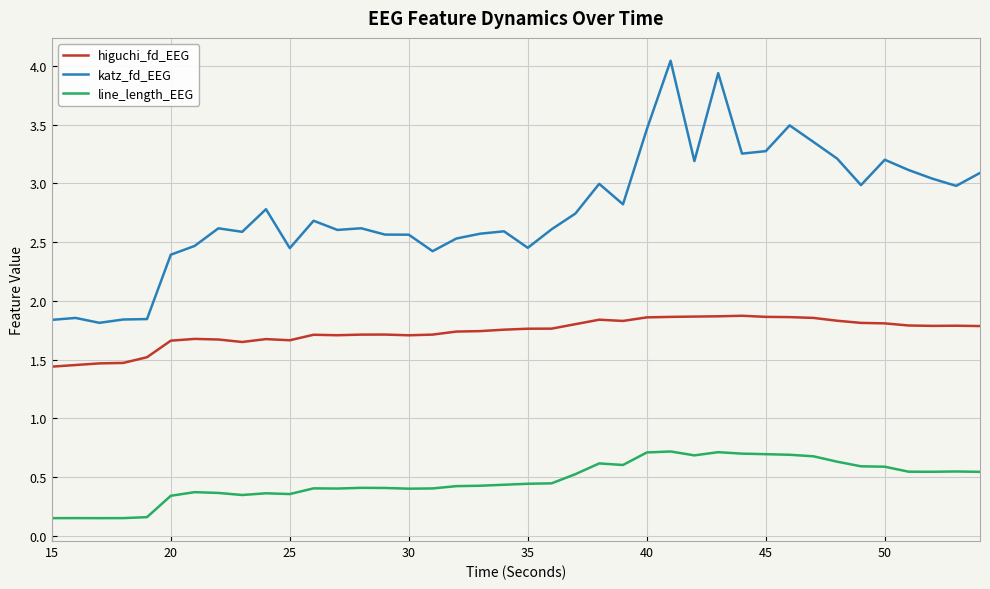

Which series has the largest total across all categories?

katz_fd_EEG